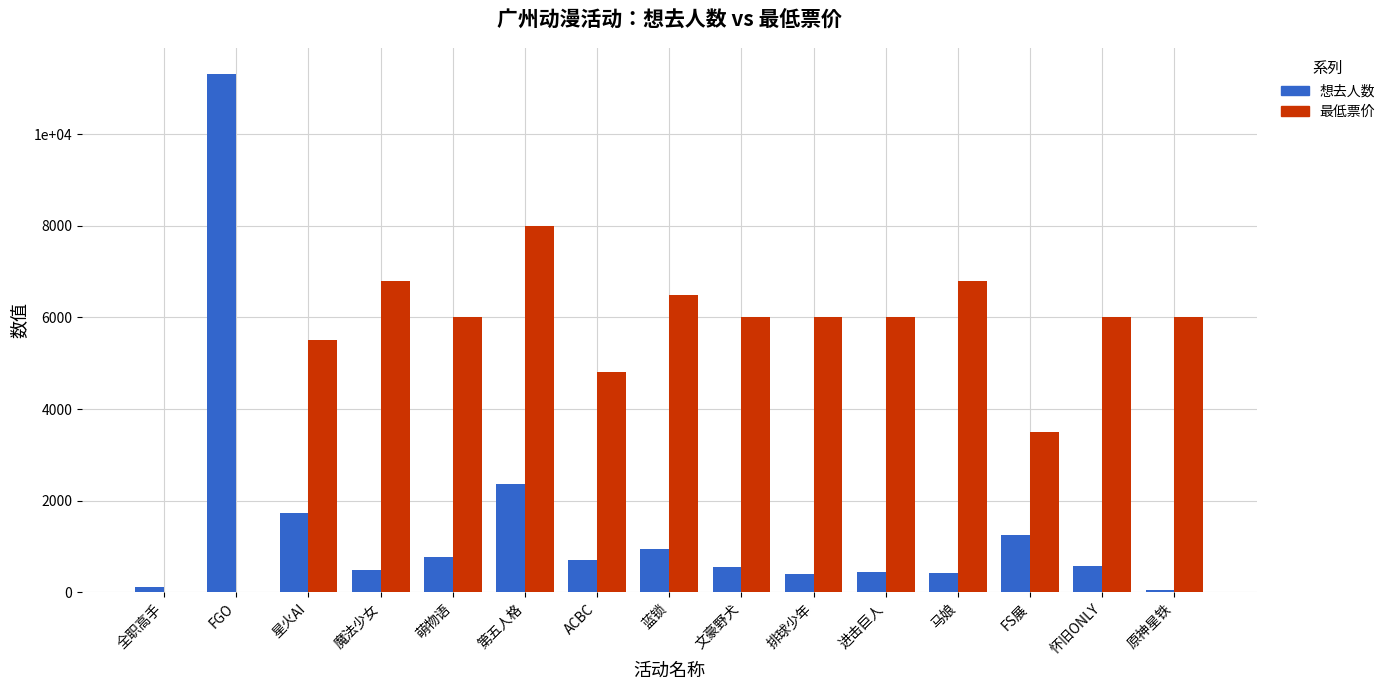

Rank the categories by 最低票价 value from highest to lowest.

第五人格, 魔法少女, 马娘, 蓝锁, 萌物语, 文豪野犬, 排球少年, 进击巨人, 怀旧ONLY, 原神星铁, 星火AI, ACBC, FS展, 全职高手, FGO